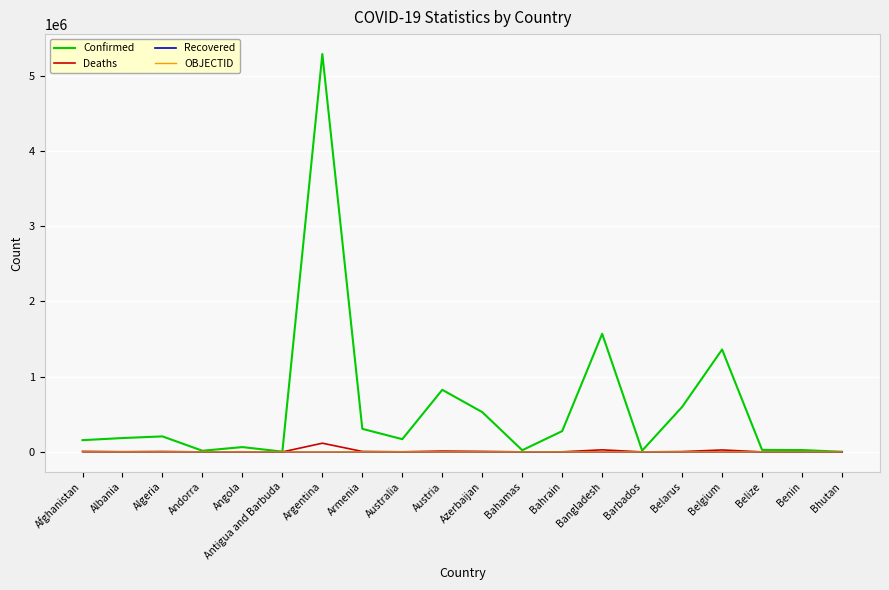

What is the maximum value shown in the chart?

5287447